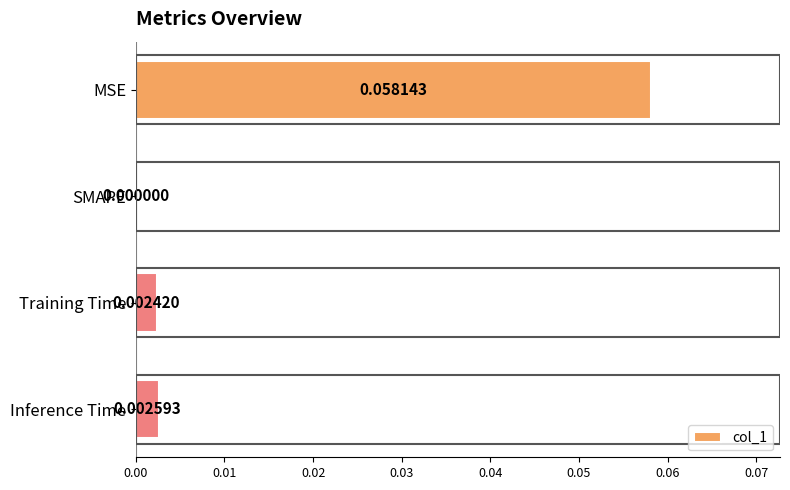

At which category does the chart reach its peak across all series?

MSE